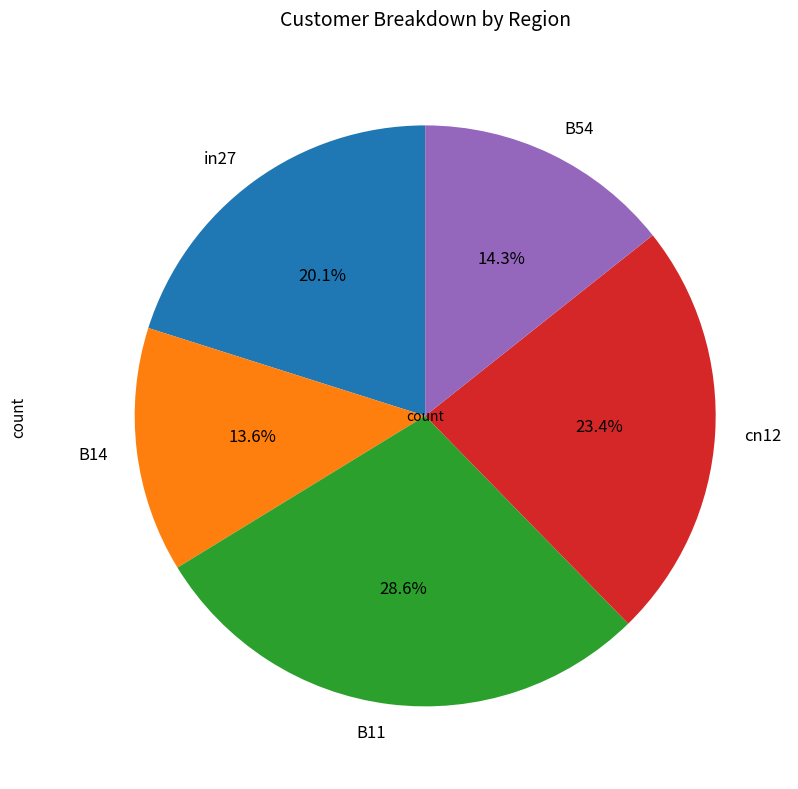

To the nearest percent, what percentage of the pie is in27?

20%